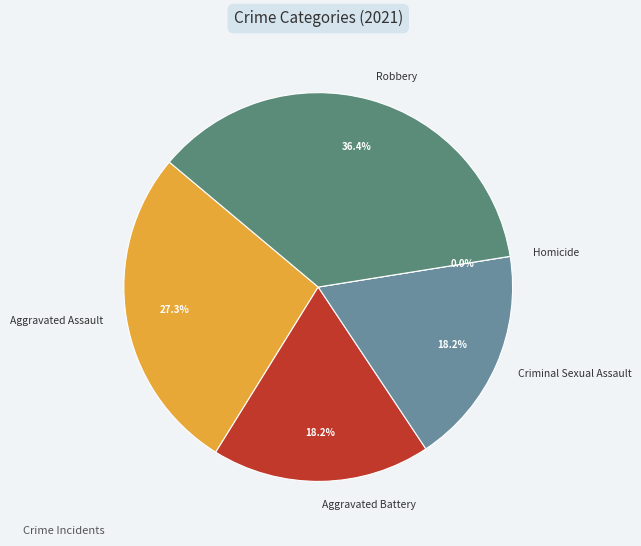

Is Aggravated Battery the majority of the pie?

No